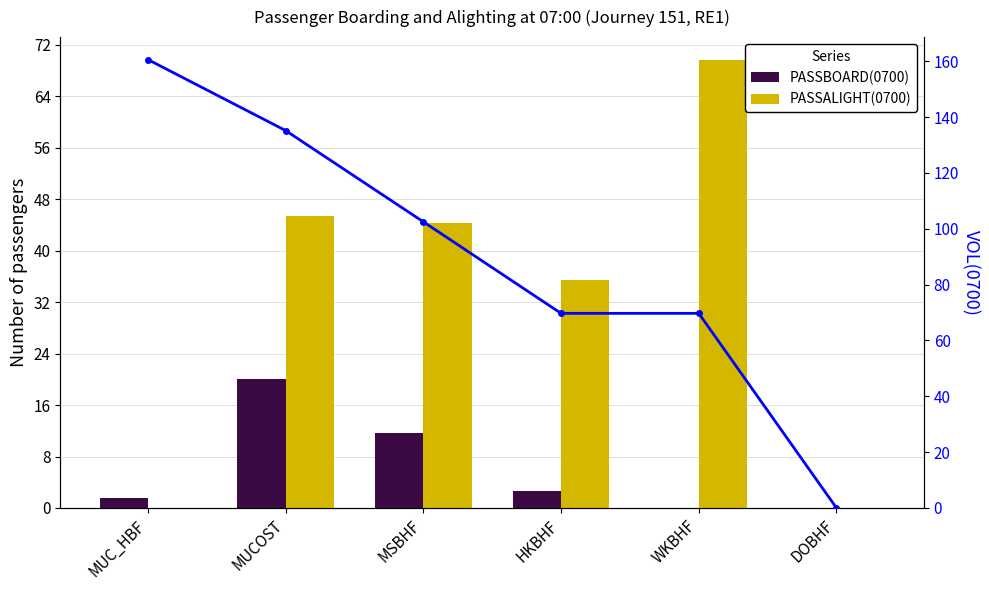

Reading right to left, transcribe all the data shown in this chart.

PASSBOARD(0700): 0.0	0.0	2.7	11.6	20.0	1.6
PASSALIGHT(0700): 0.0	69.7	35.5	44.3	45.5	0.0
VOL(0700): 0.0	69.7	69.7	102.5	135.2	160.6